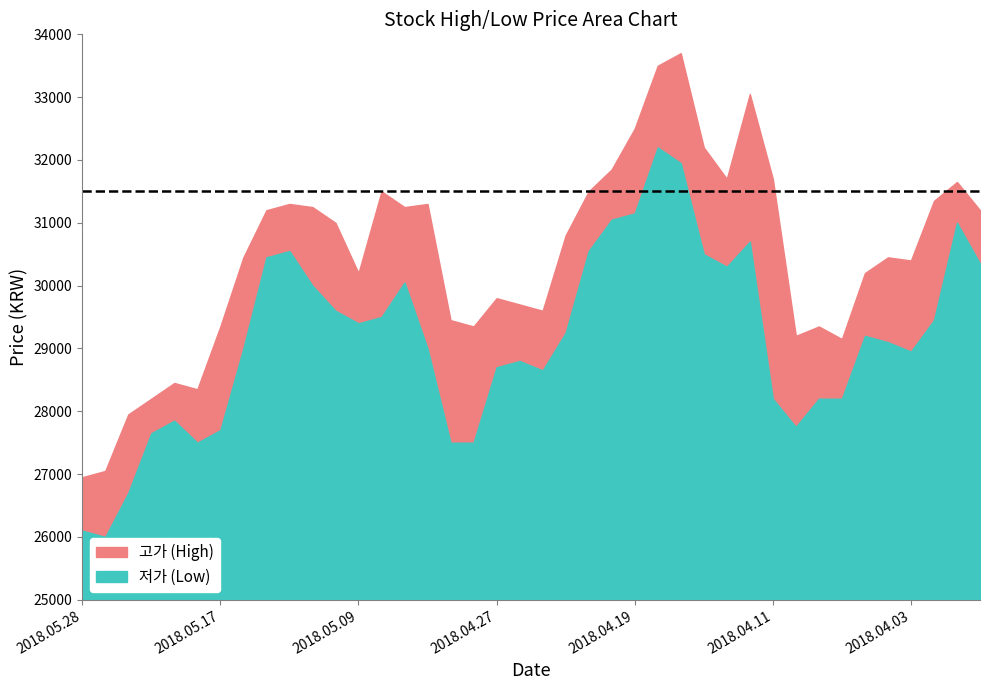

Which series has the largest range (max minus min)?

고가